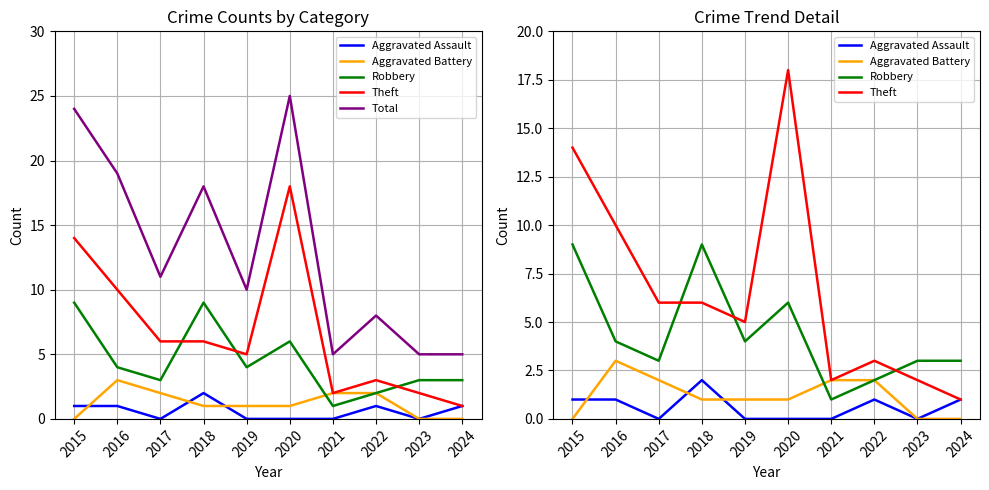

What are all the series names shown in the legend?

Aggravated Assault, Aggravated Battery, Robbery, Theft, Total